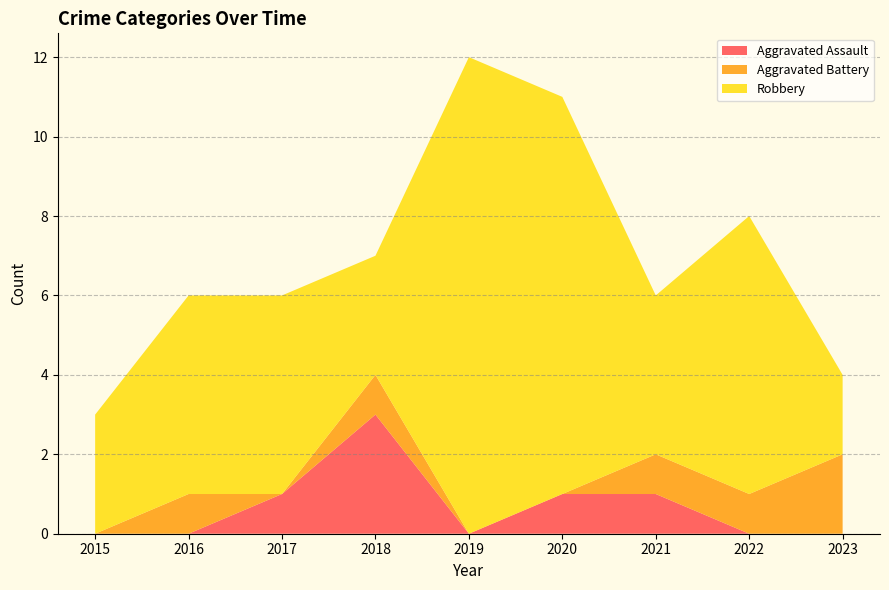

Reading left to right, what are all the values shown in this chart?

Aggravated Assault: 2015=0	2016=0	2017=1	2018=3	2019=0	2020=1	2021=1	2022=0	2023=0
Aggravated Battery: 2015=0	2016=1	2017=0	2018=1	2019=0	2020=0	2021=1	2022=1	2023=2
Robbery: 2015=3	2016=5	2017=5	2018=3	2019=12	2020=10	2021=4	2022=7	2023=2